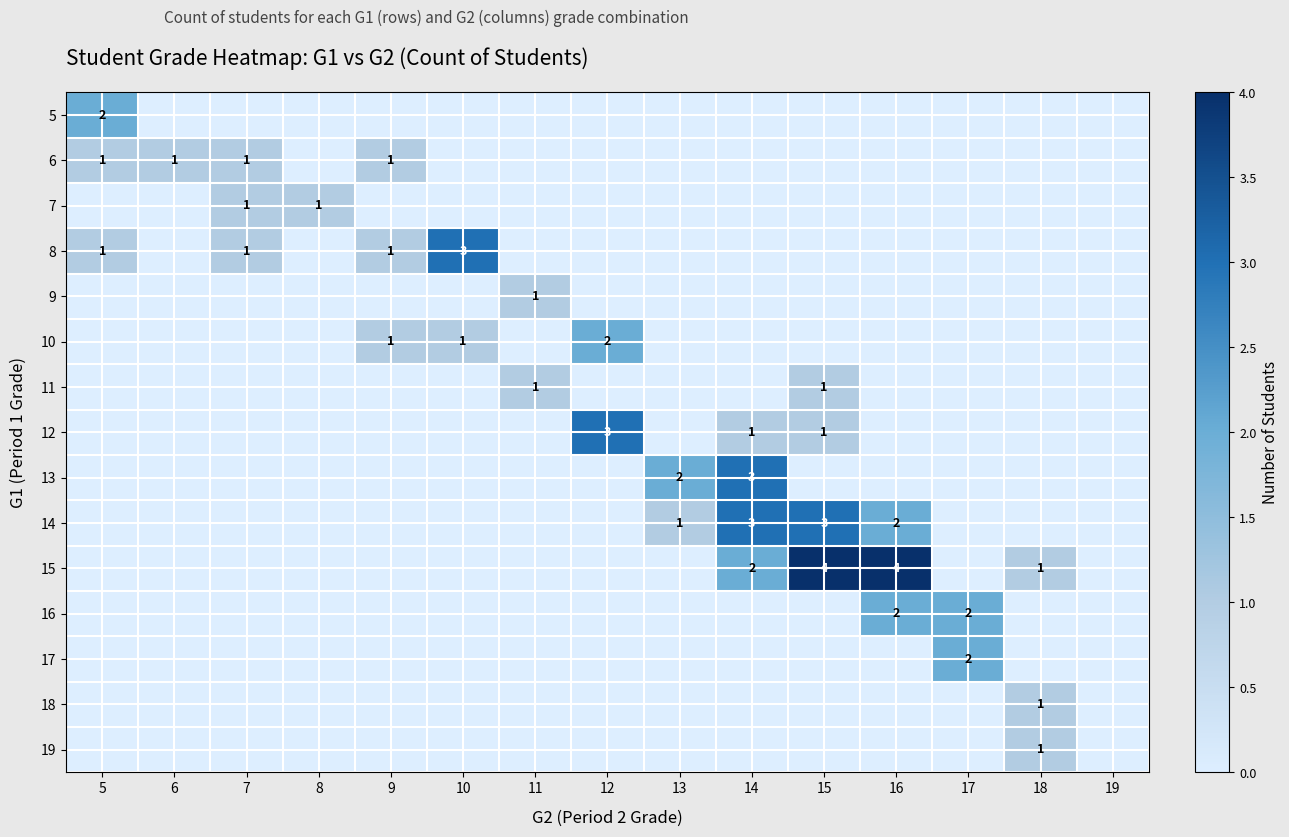

Is it true that 8 equals 3 at 10?

True